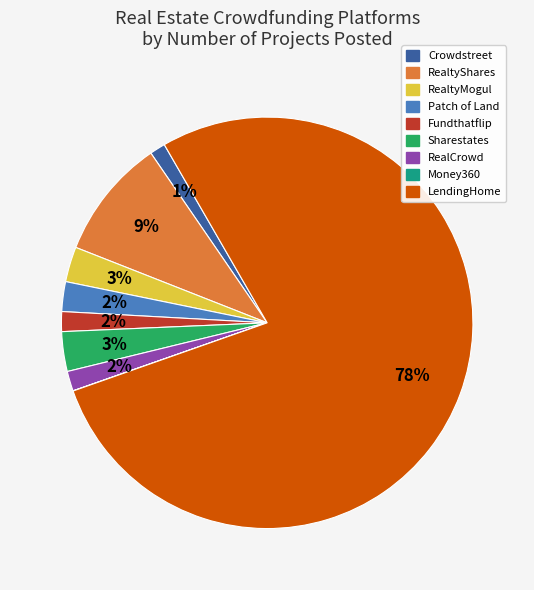

Combined, do Crowdstreet and LendingHome account for over 50%?

Yes